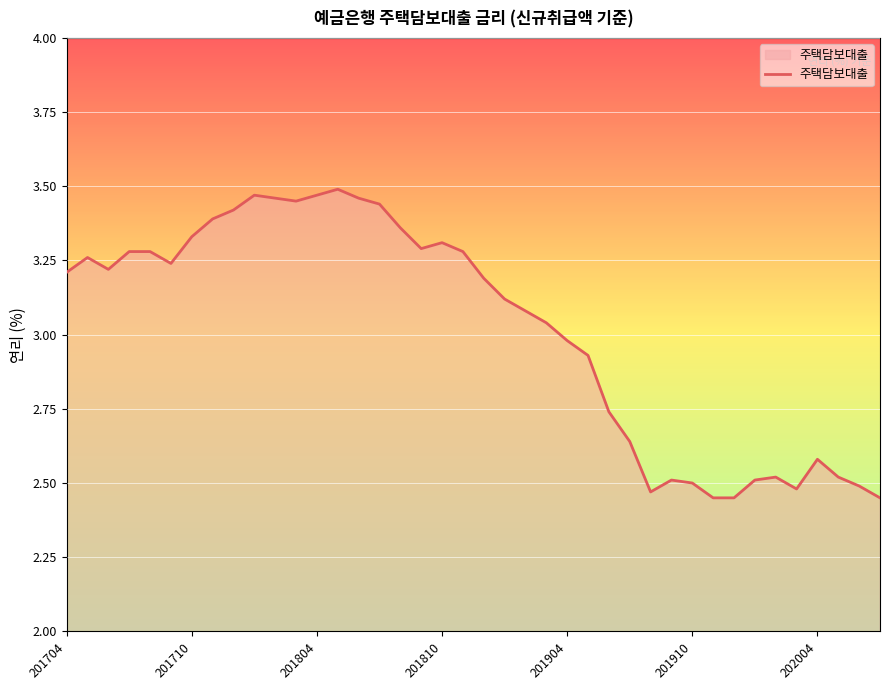

What is the difference between the maximum and minimum values?

1.0